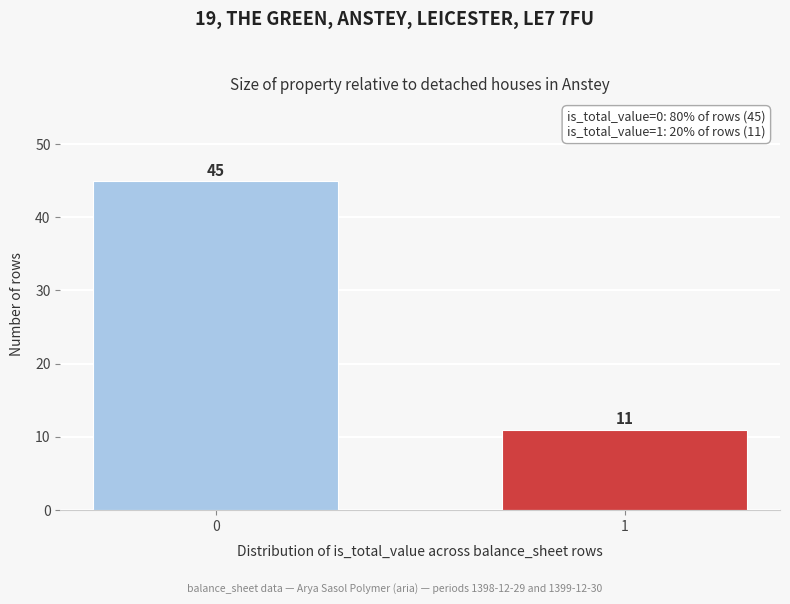

Reading left to right, list all the values displayed in this chart.

0=45	1=11